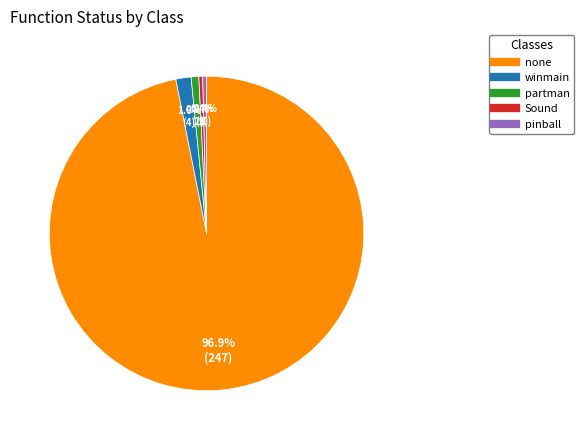

What percentage is the winmain slice, to the nearest percent?

2%